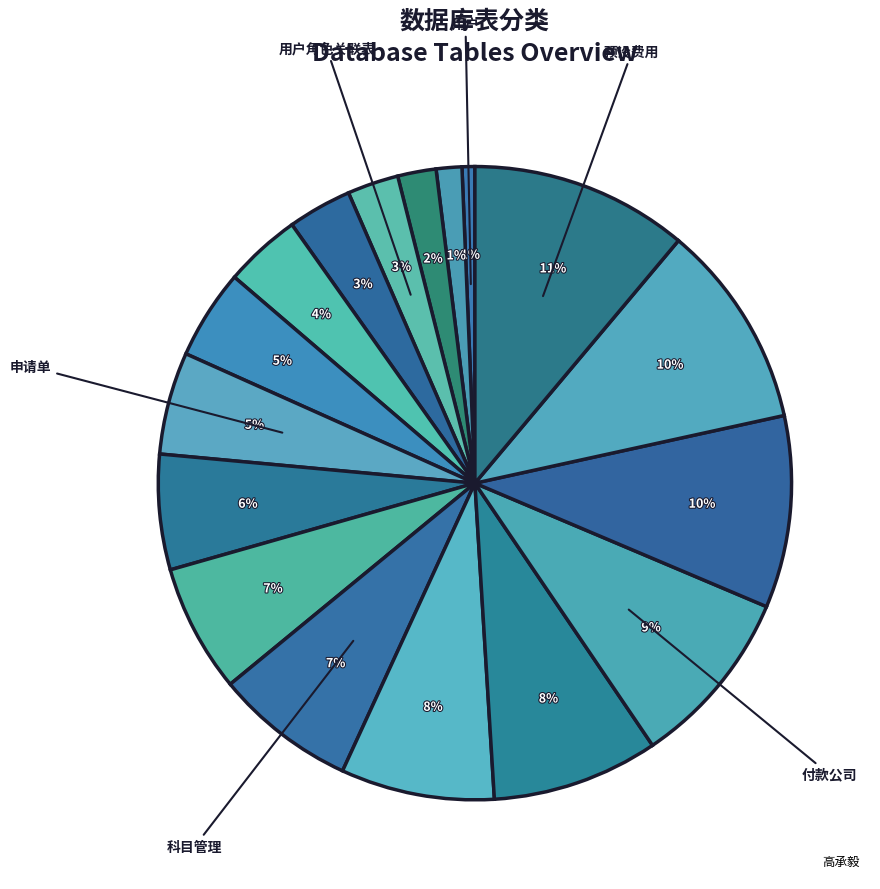

What is the largest slice in the pie chart?

预设费用